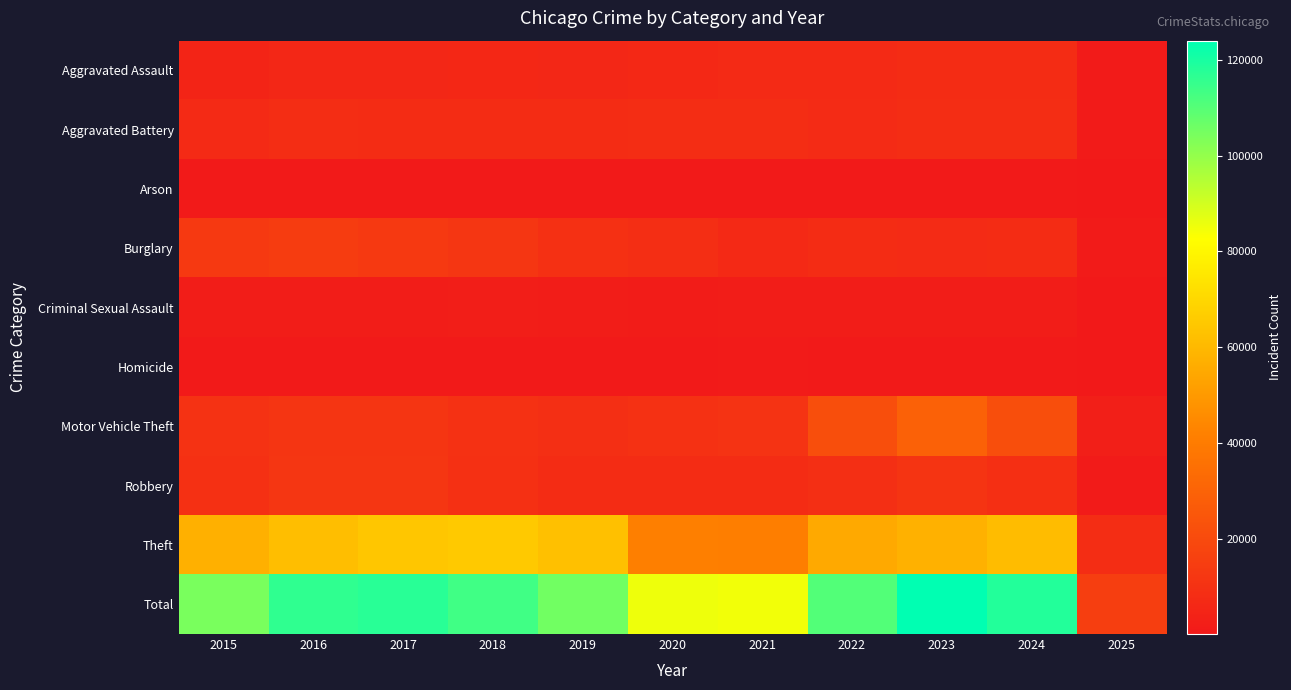

At which category is the sum across all series the highest?

2023